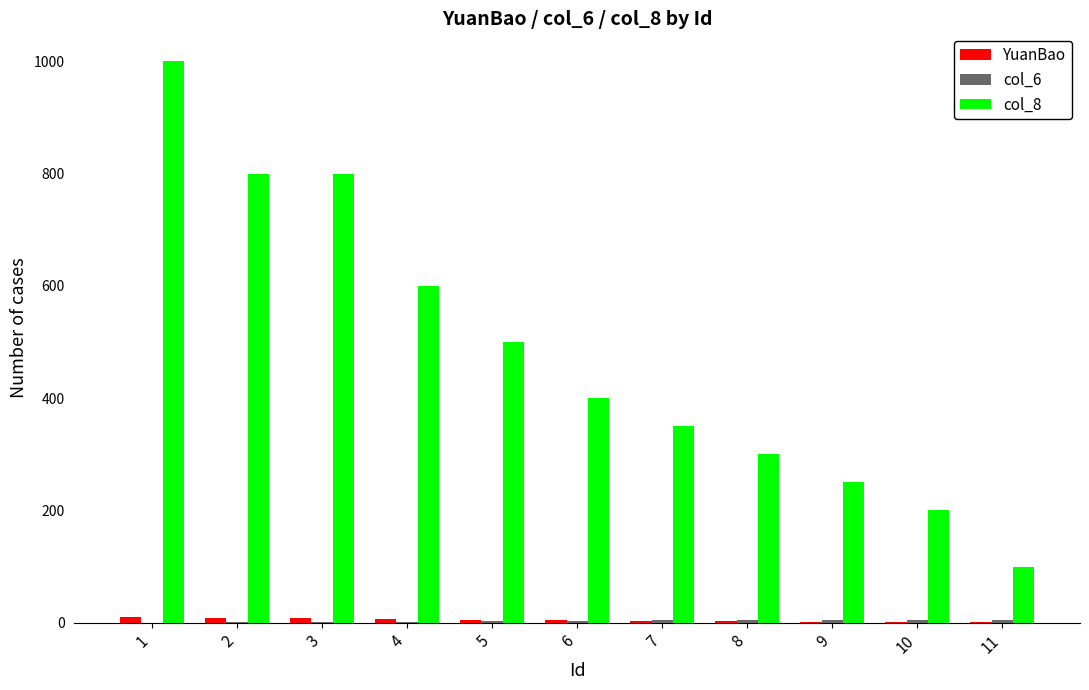

The value of col_8 at 11 is 137. True or false?

False